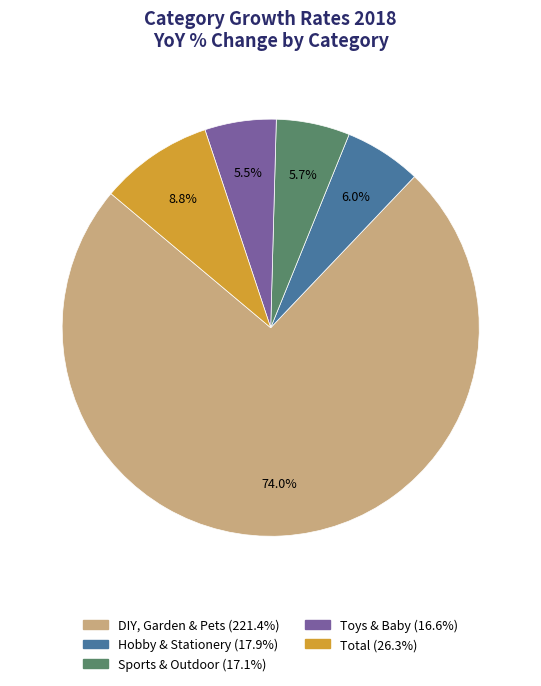

Does any single category account for the majority?

Yes